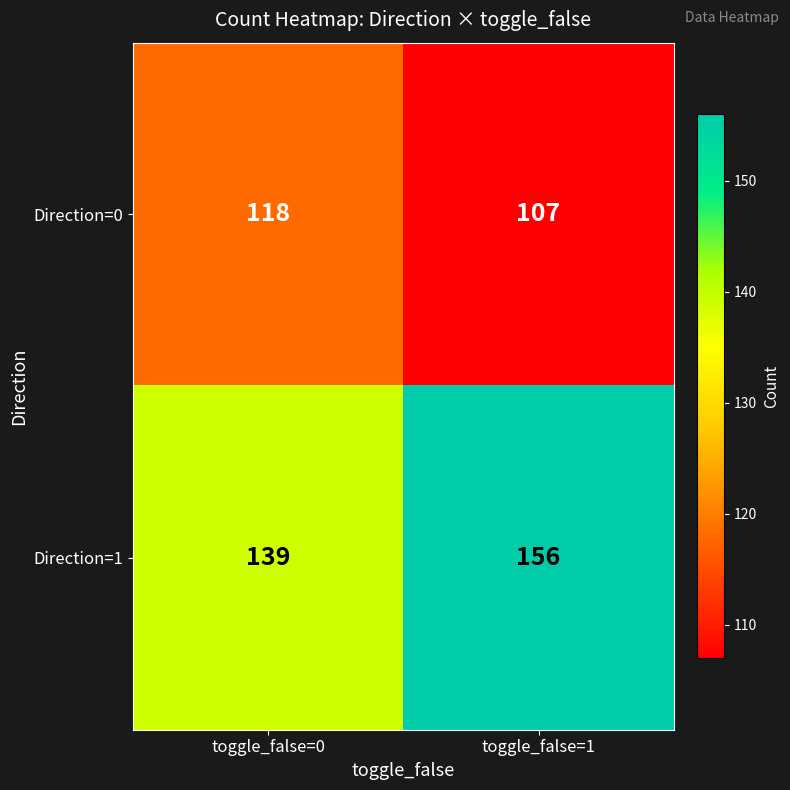

True or false: Direction=1 has a value of 86 at toggle_false=0.

False